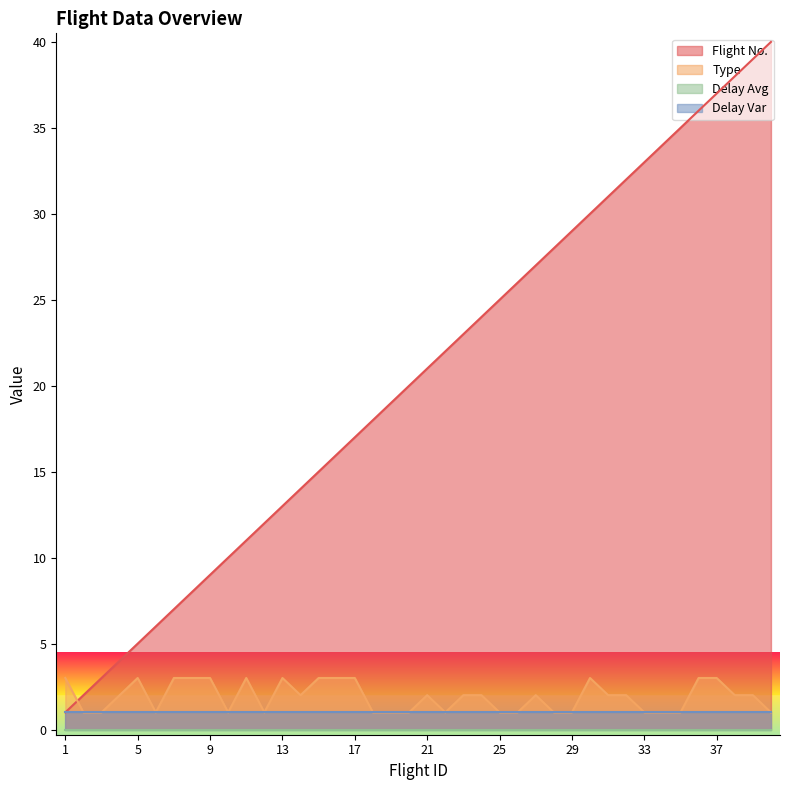

How many distinct data groups are displayed?

4